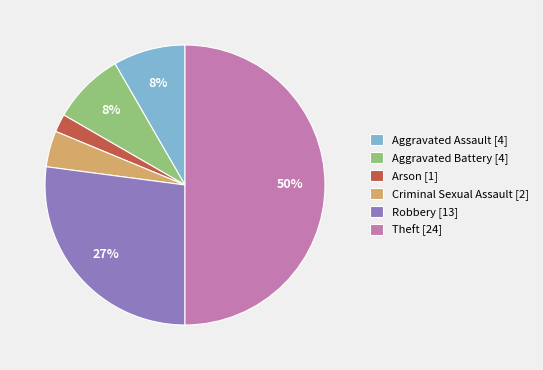

To the nearest percent, what is the average slice percentage?

17%